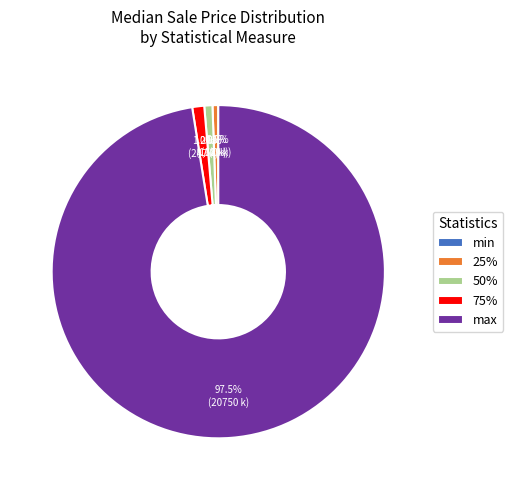

Which has a higher value, 25% or max?

max